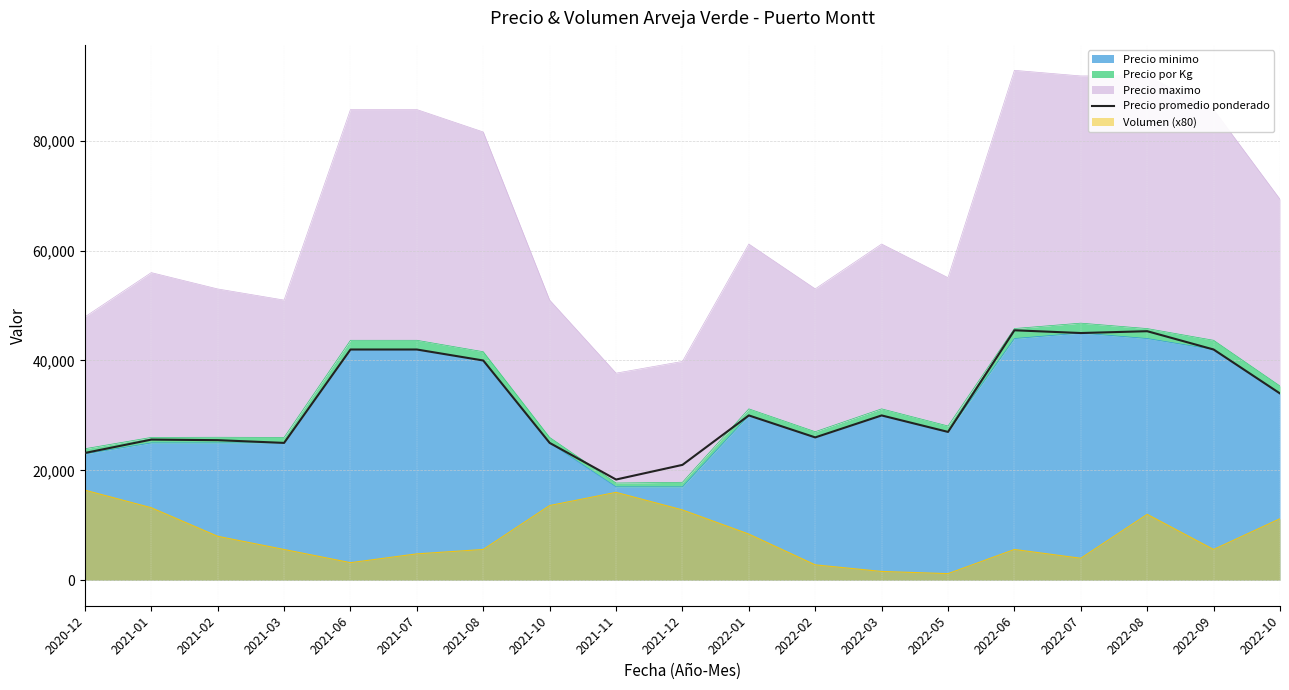

At which label is the value closest to 31916?

2022-01